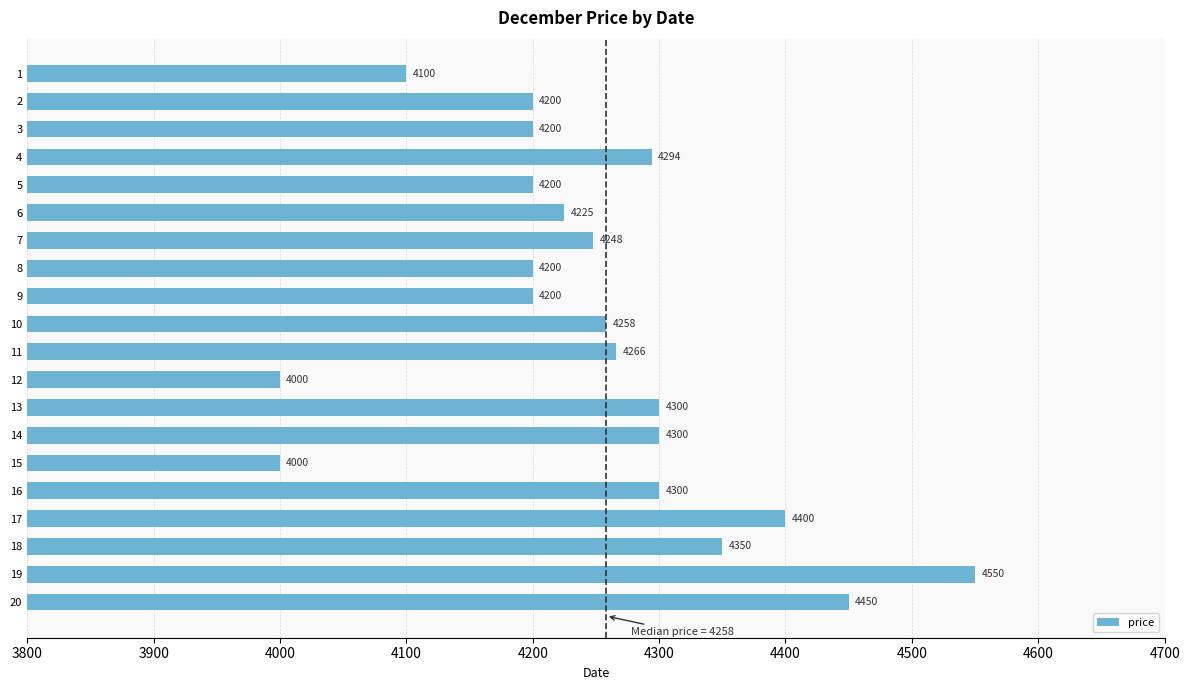

What is the value of the 9th bar from the top?

4200